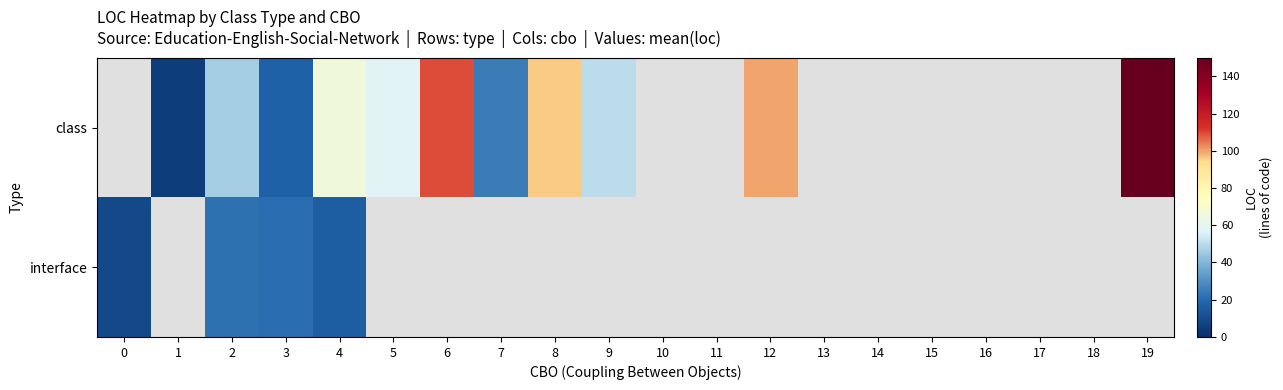

Which series has the widest spread of values?

interface